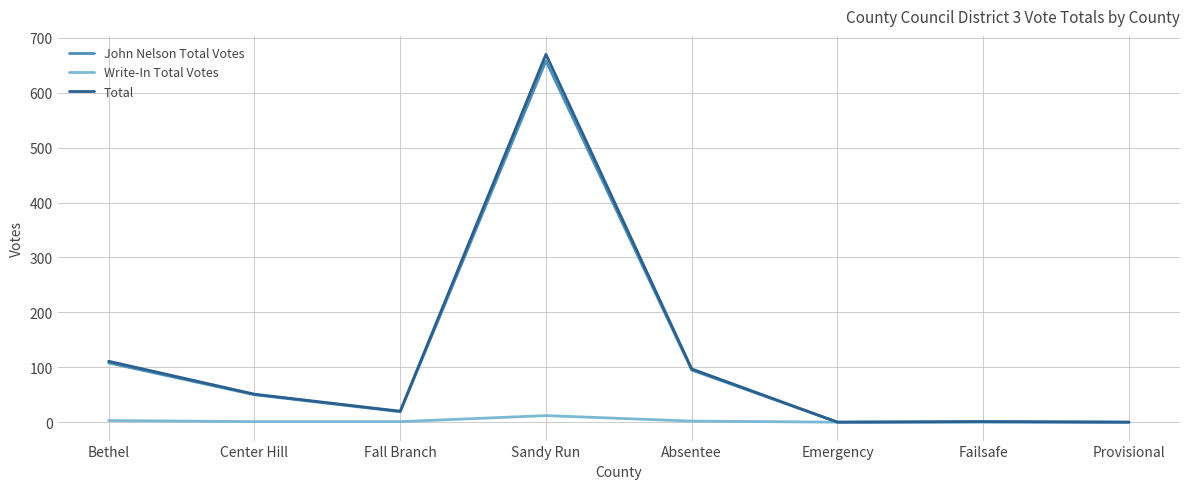

What is the greatest value displayed?

670